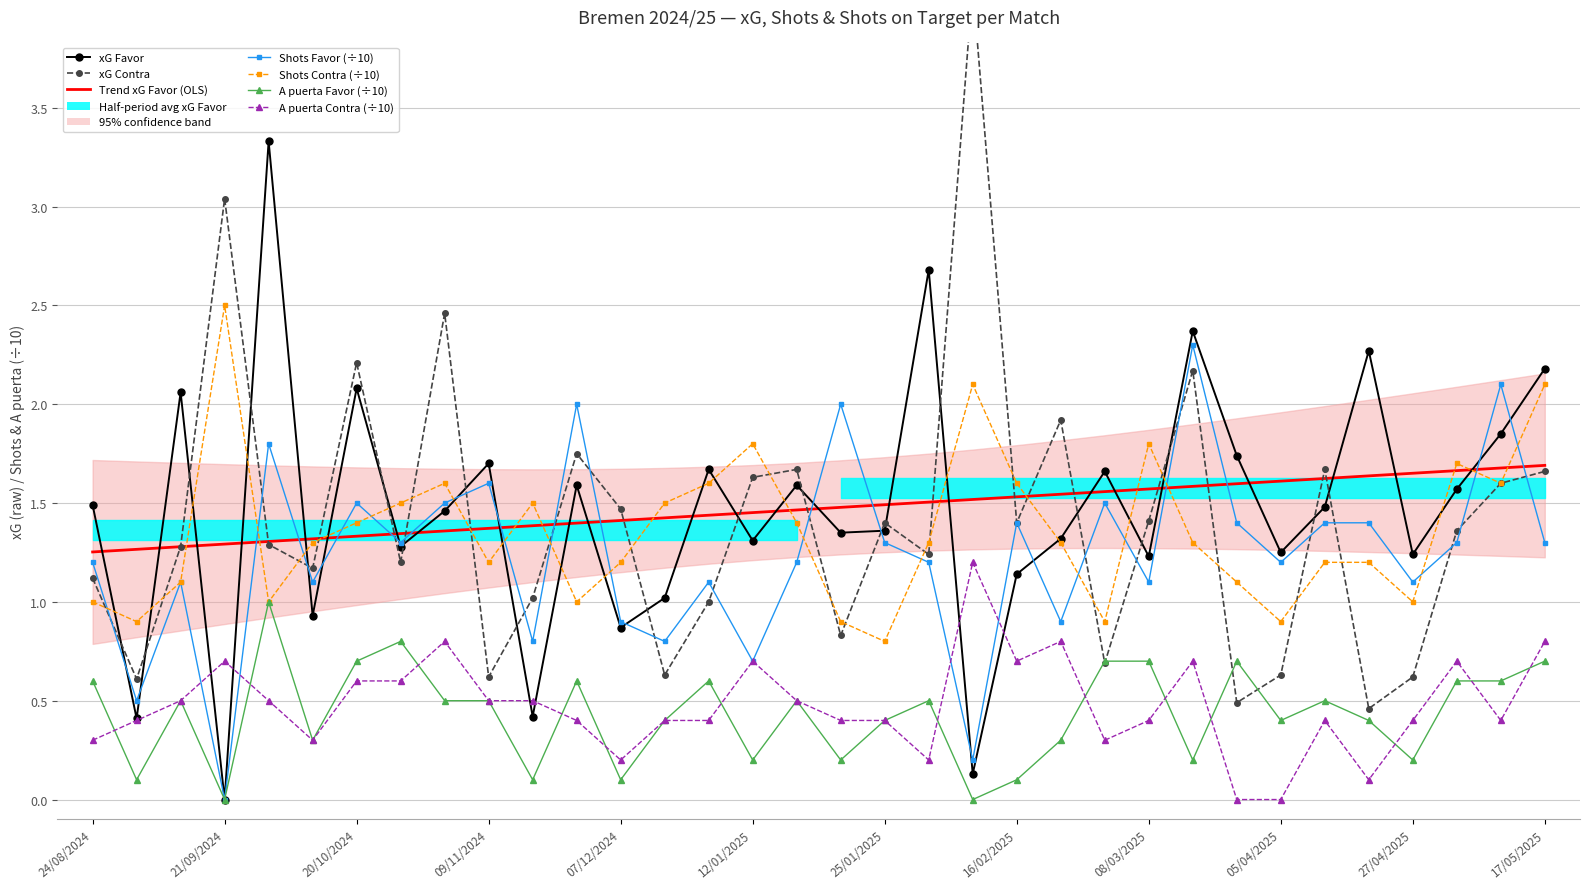

What value does the Shots Contra series have at 14/12/2024?

1.5